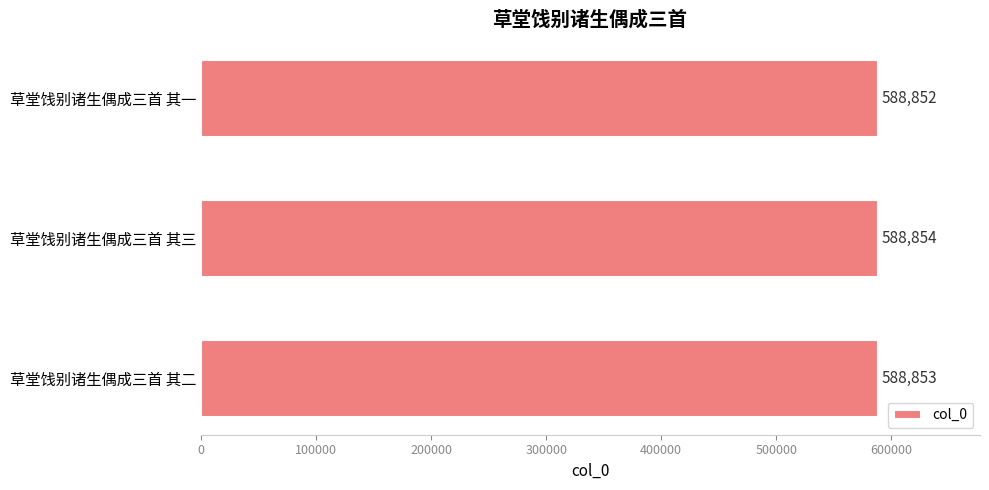

Reading bottom to top, extract all data points from this chart.

588853	588854	588852